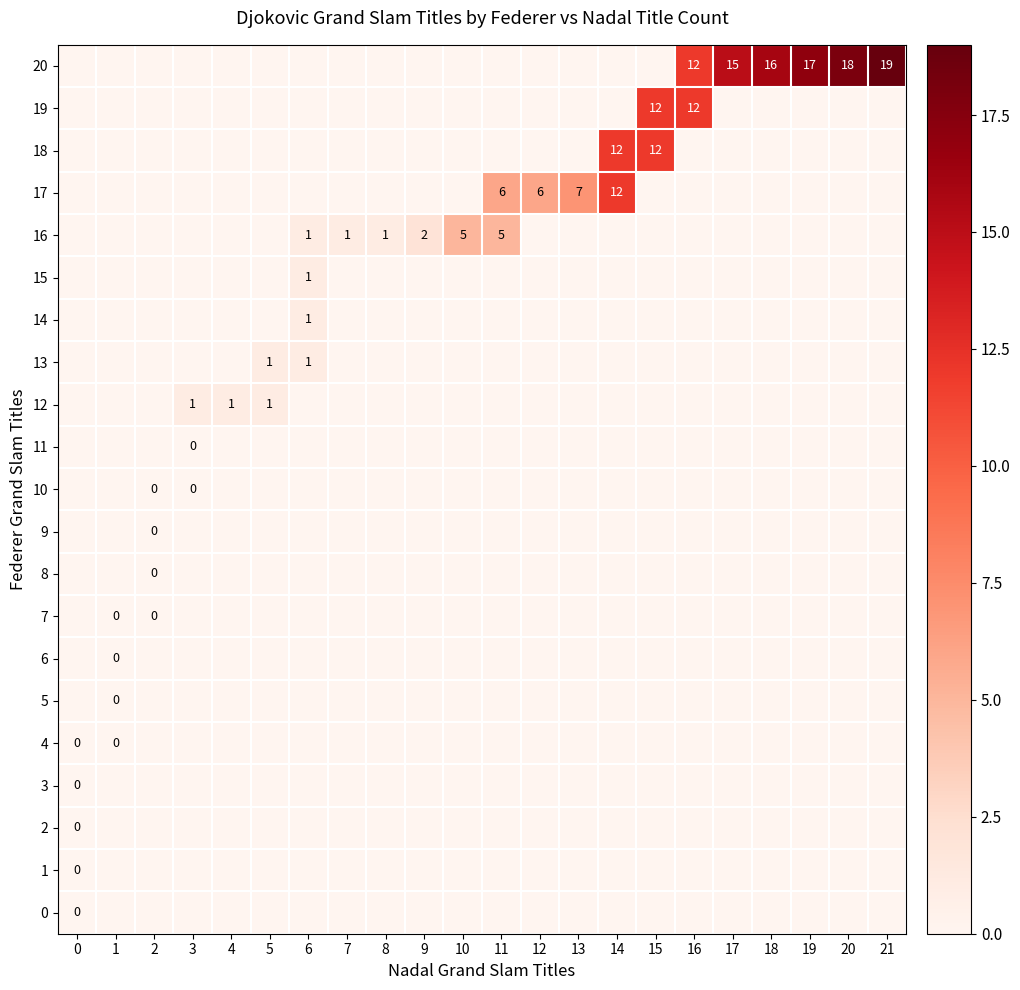

Is it true that 14 equals 2 at 6?

False